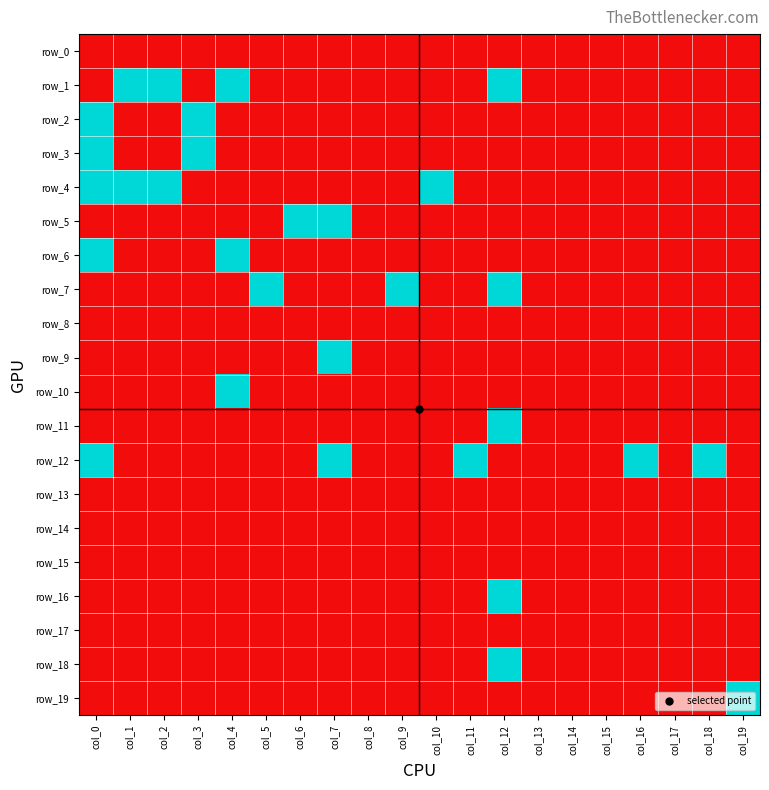

The value of row_11 at col_13 is 0. True or false?

False